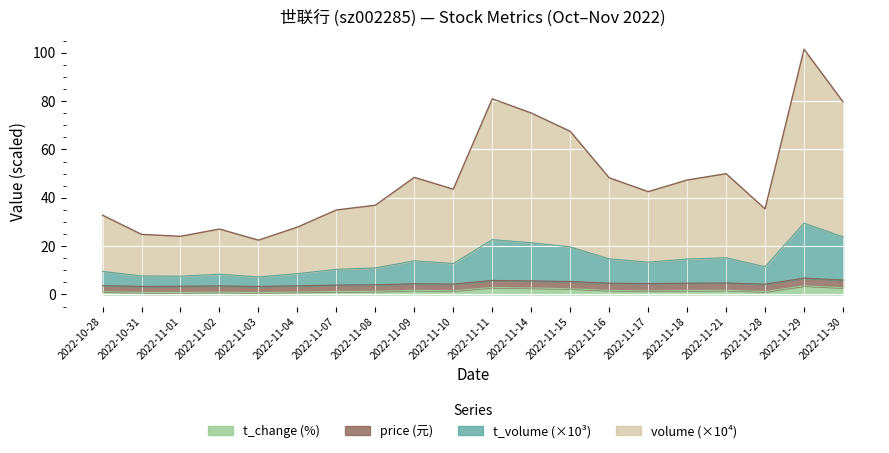

The t_change series shows 3.5 at 2022-11-15. True or false?

False